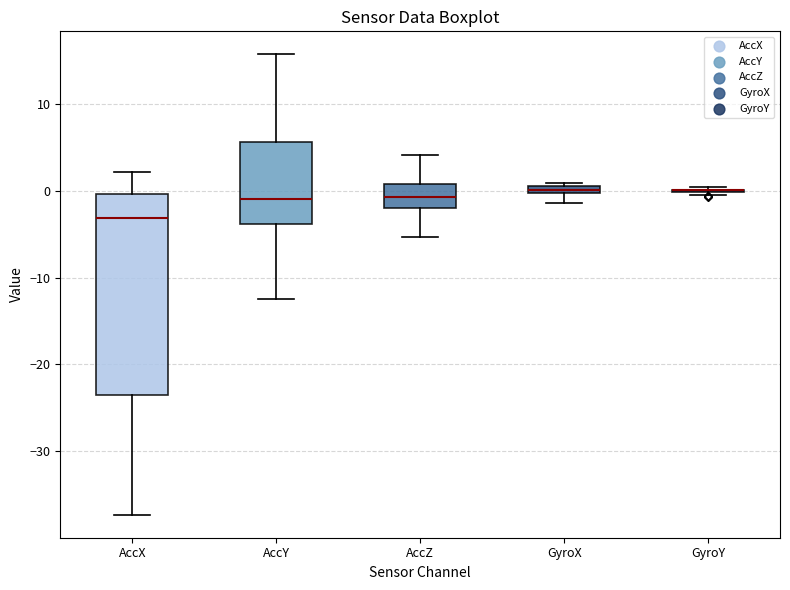

Where is the lower edge of the box for AccX on the y-axis? The values are not printed on the chart, so give them approximately, as read against the axis.

-24